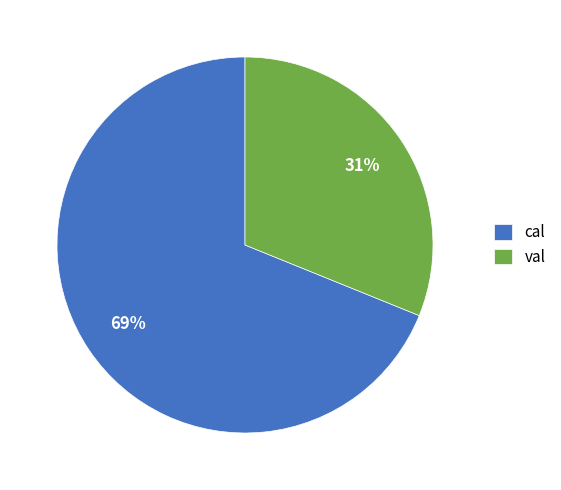

Is it true that cal is 62% of the pie?

False